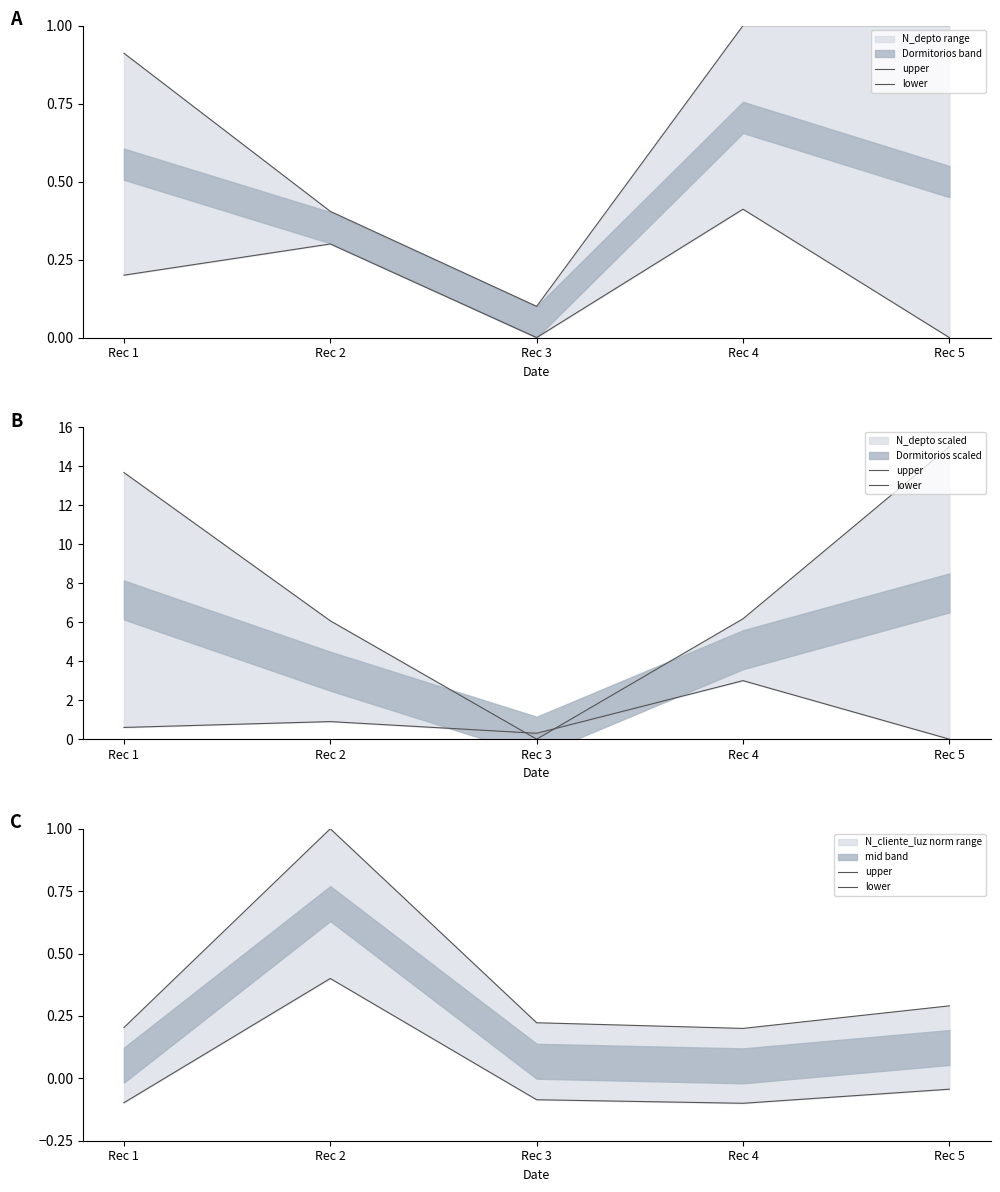

The lower series shows -0.1 at Rec 3. True or false?

True